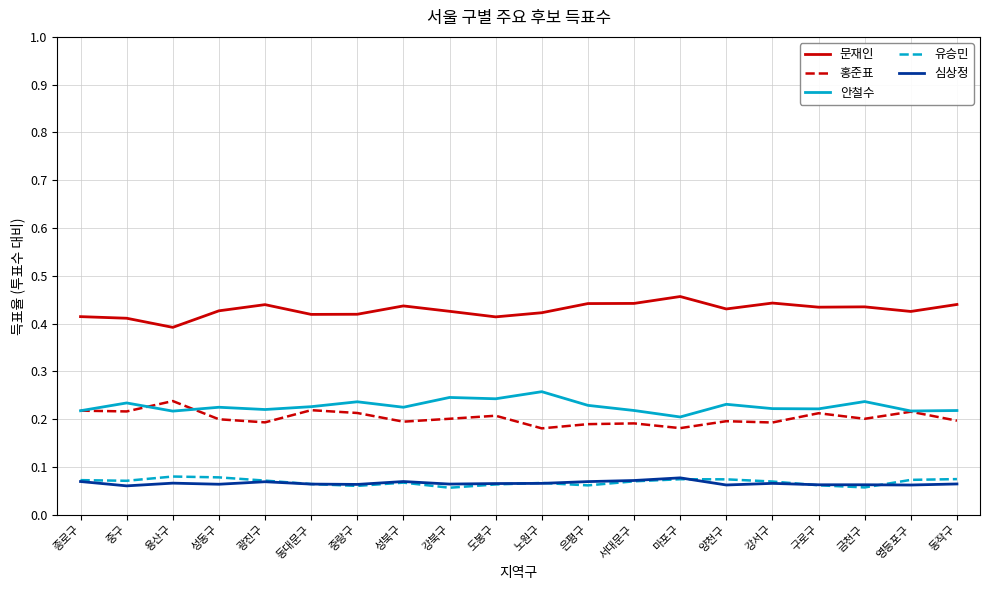

True or false: 홍준표 has a value of 0.2 at 광진구.

True